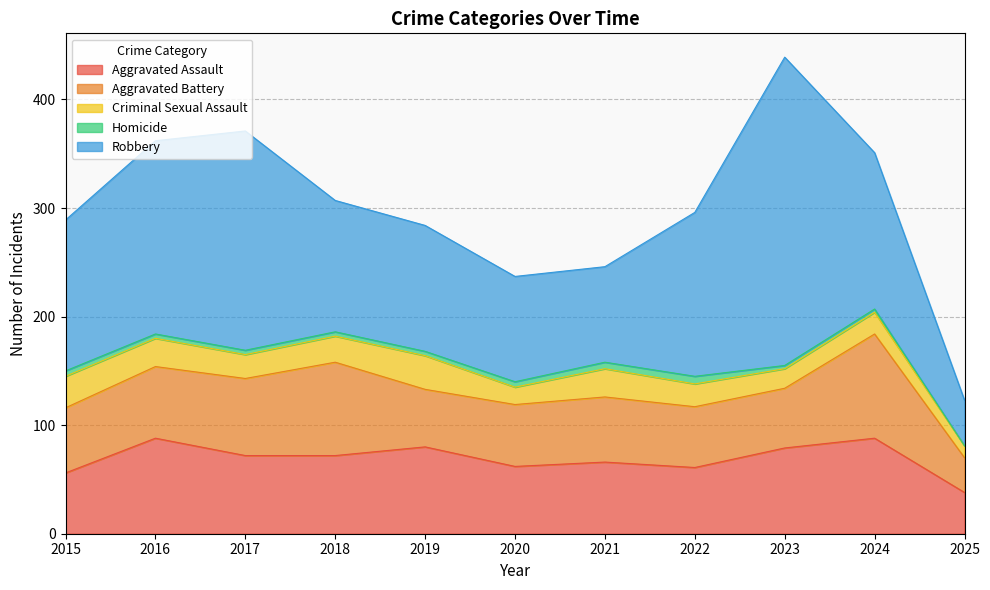

What are all the series names shown in the legend?

Aggravated Assault, Aggravated Battery, Criminal Sexual Assault, Homicide, Robbery